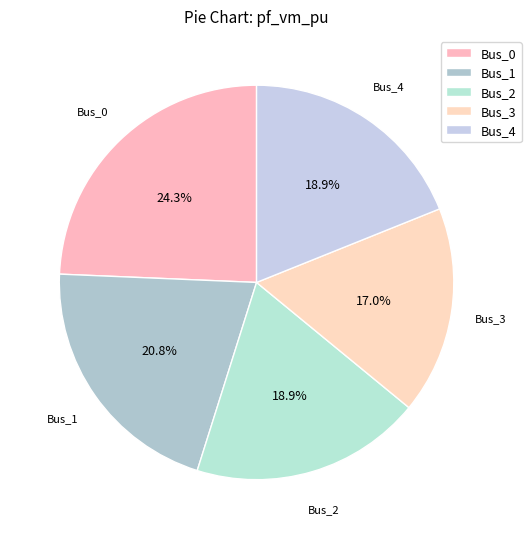

To the nearest percent, what portion does Bus_4 represent?

19%